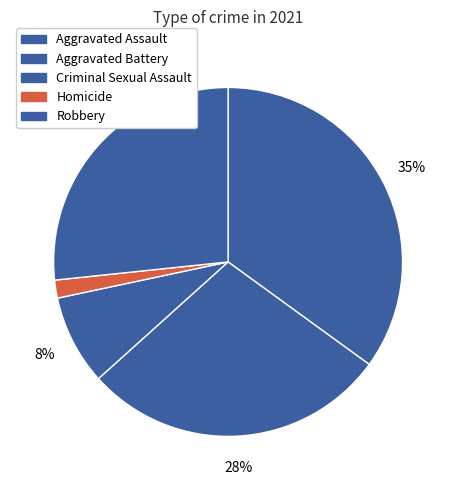

How many segments does this pie chart have?

5